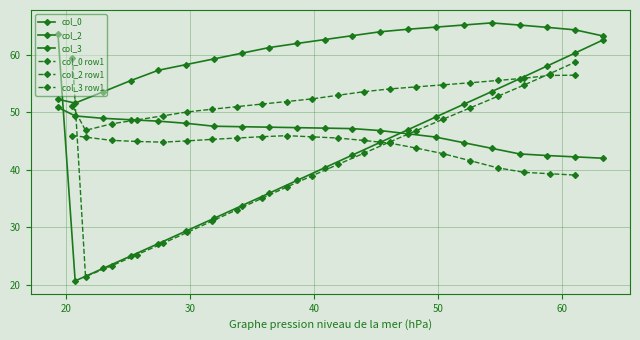

Rank the series by their maximum value, from lowest to highest.

col_0 row1, col_0, col_2 row1, col_3 row1, col_3, col_2